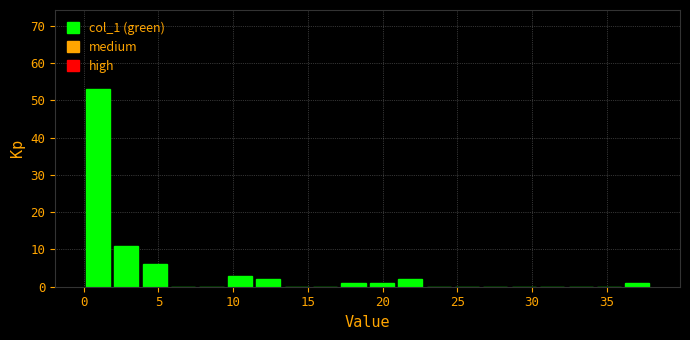

Around what value on the x-axis is the tallest bar? Give the approximate position of its centre, as read against the axis.

1.0